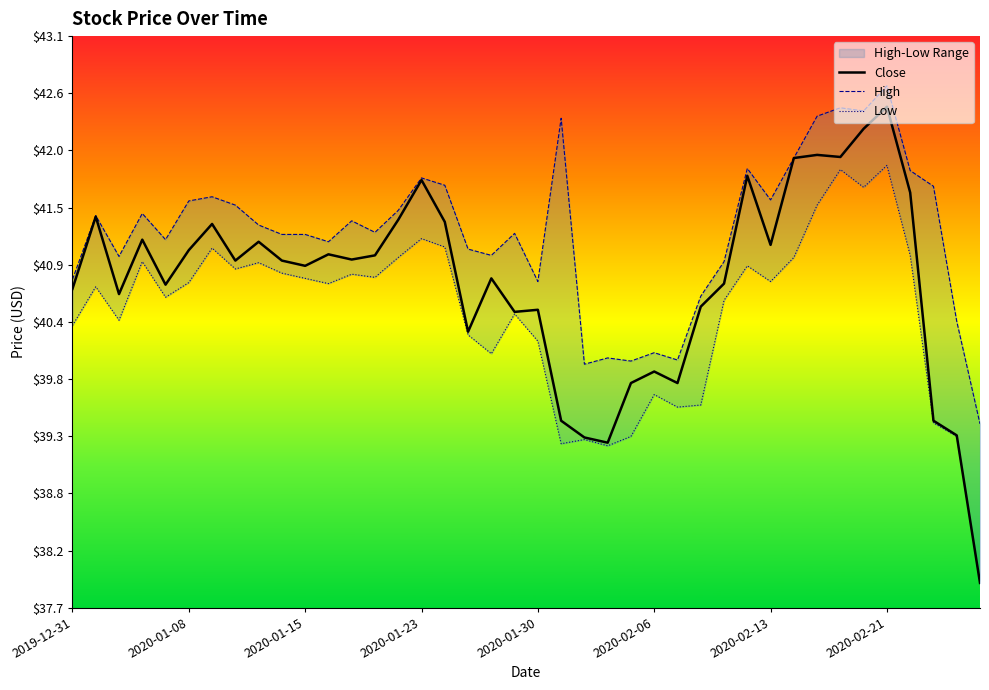

The value of Low at 21 is 39.2. True or false?

True